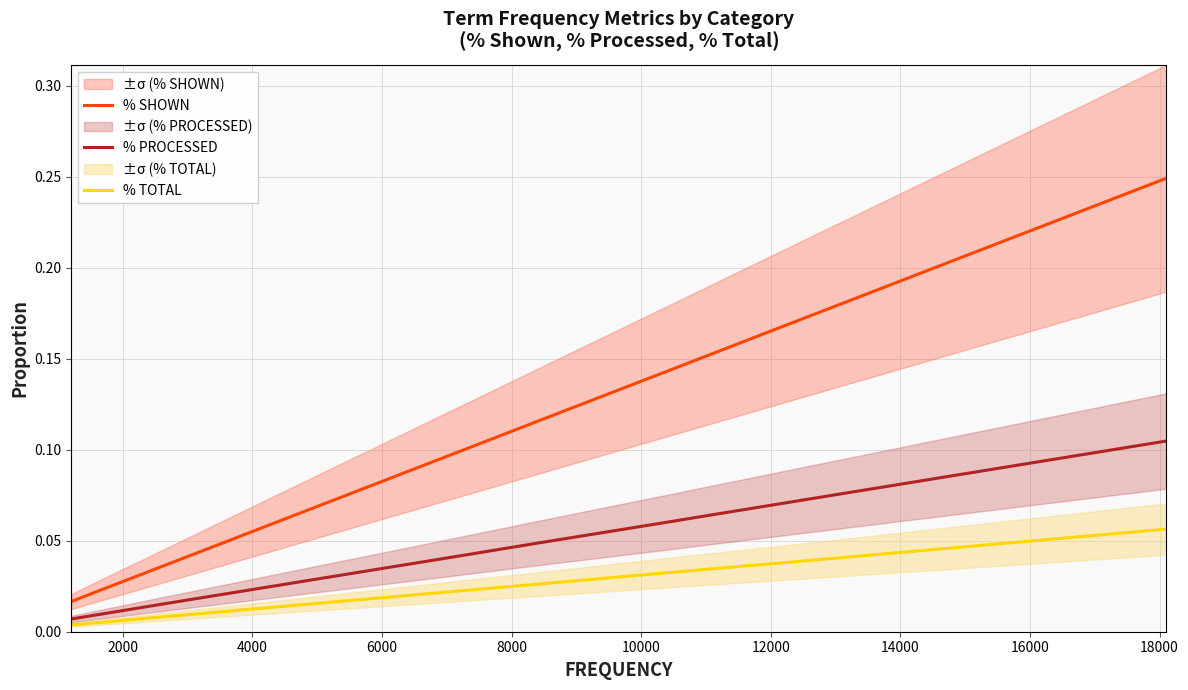

Rank the series by their average value, from lowest to highest.

% TOTAL, % PROCESSED, % SHOWN